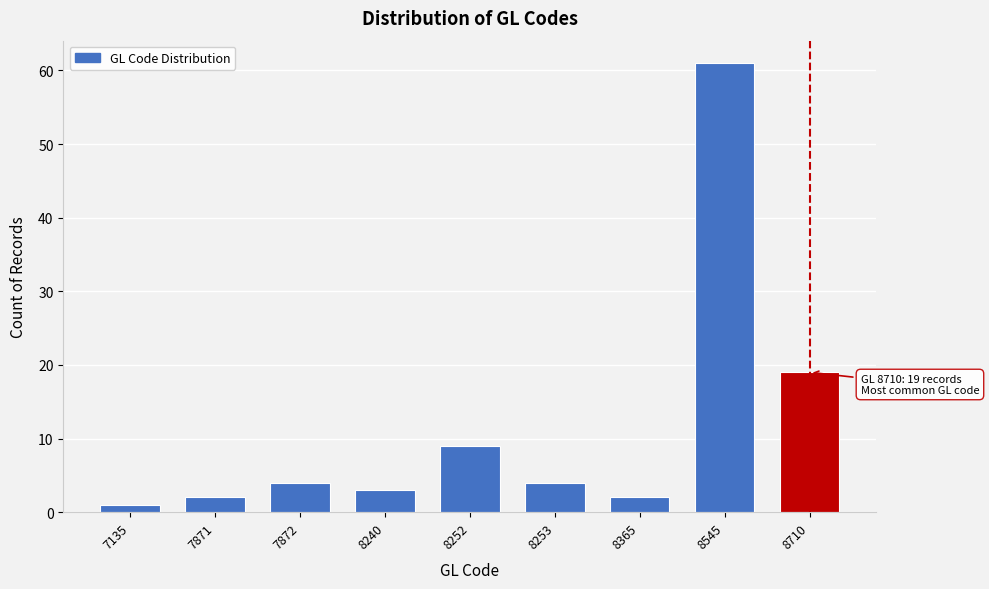

Reading right to left, extract all data points from this chart.

19	61	2	4	9	3	4	2	1